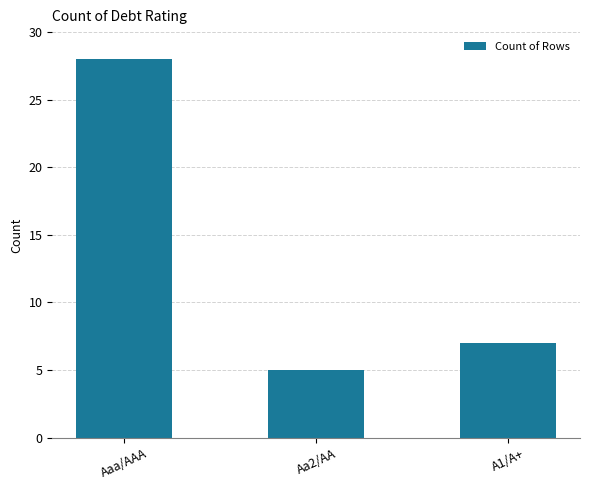

Rank the categories by value from lowest to highest.

Aa2/AA, A1/A+, Aaa/AAA